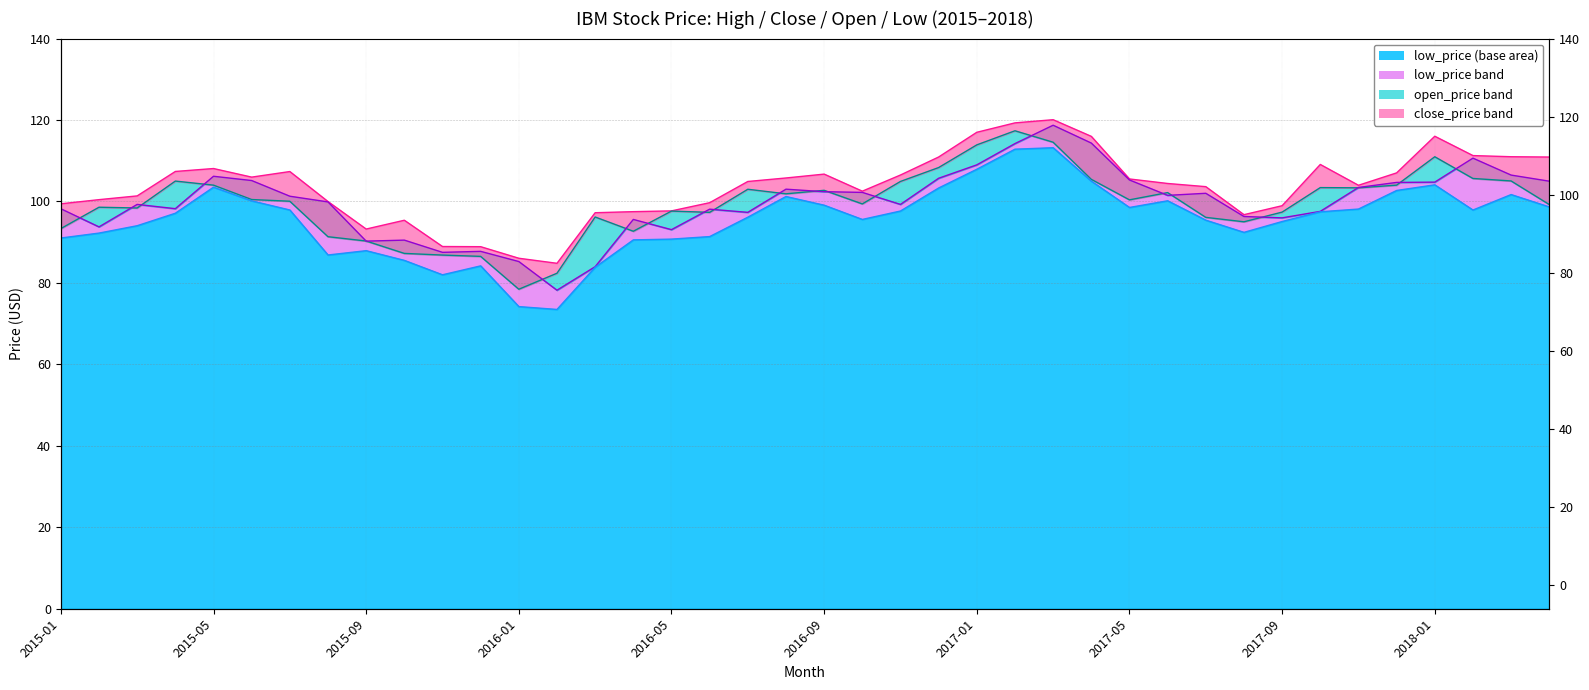

Which category has the lowest value across all series?

2016-02